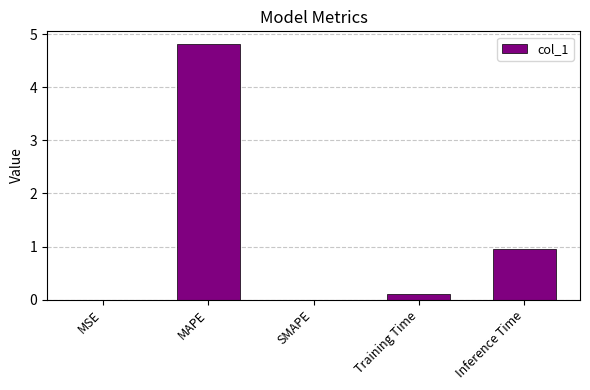

What is the maximum value shown in the chart?

4.8